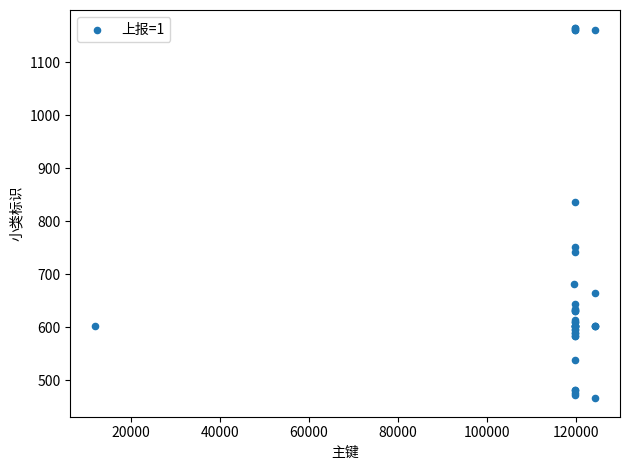

What Y value in the scatter plot is closest to 815?

836